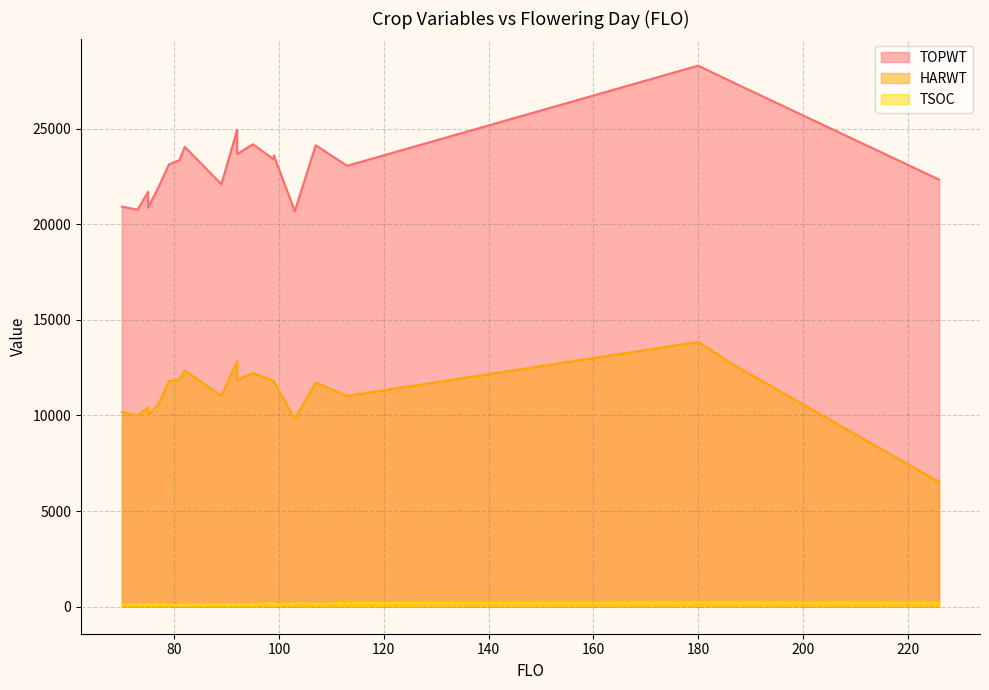

The value of TOPWT at 77 is 21939. True or false?

True